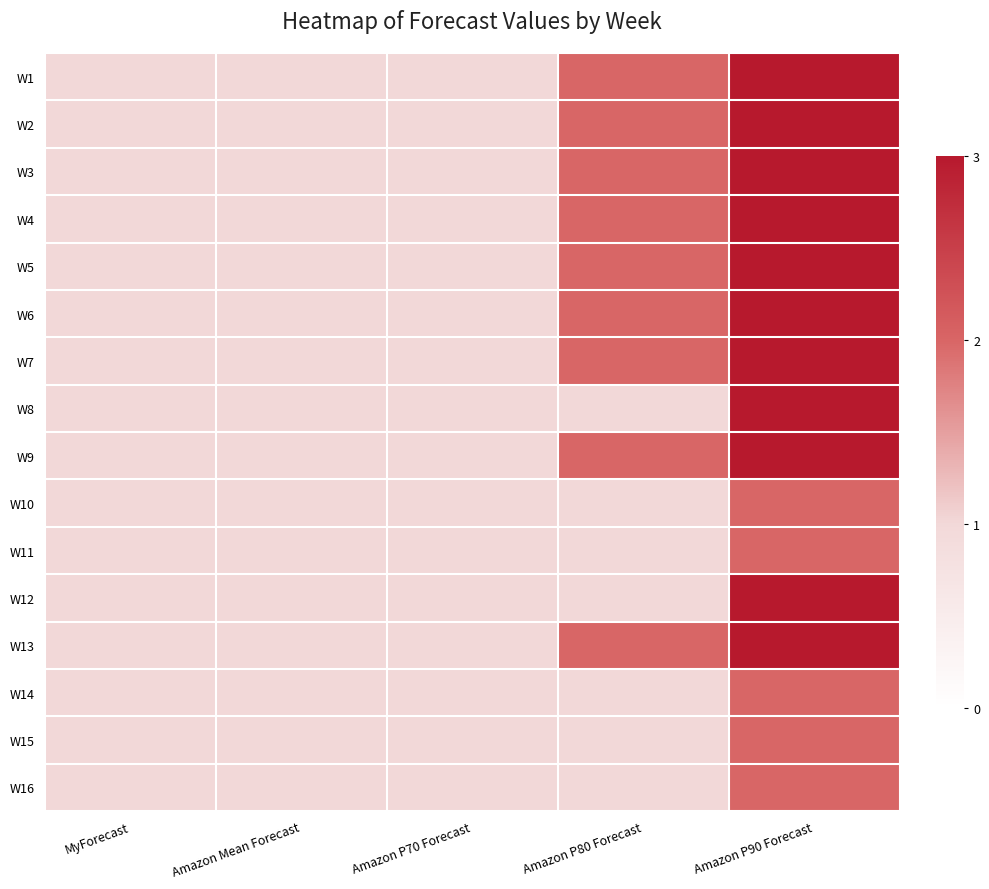

What is the total value across all series at MyForecast?

16